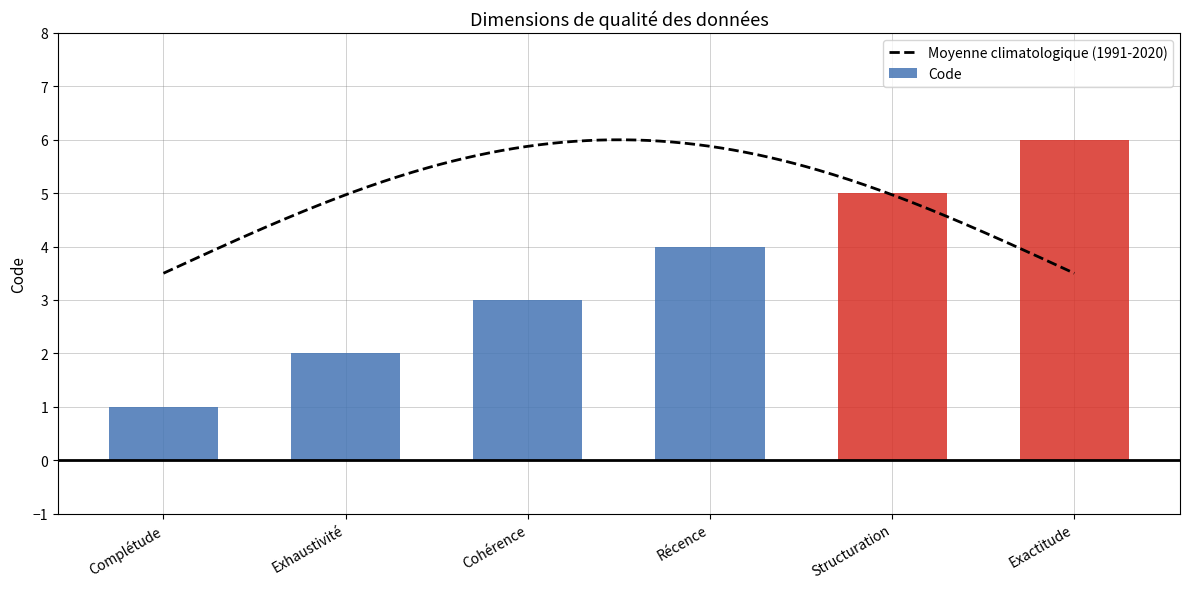

What is the approximate value at Exhaustivité?

2